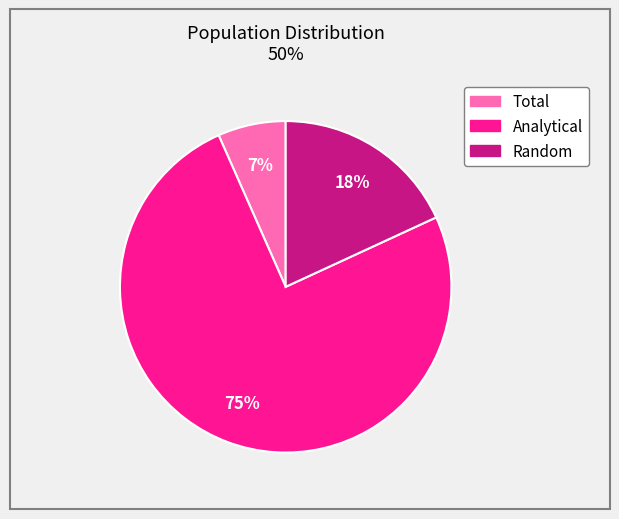

What percentage is the Analytical slice, to the nearest percent?

75%